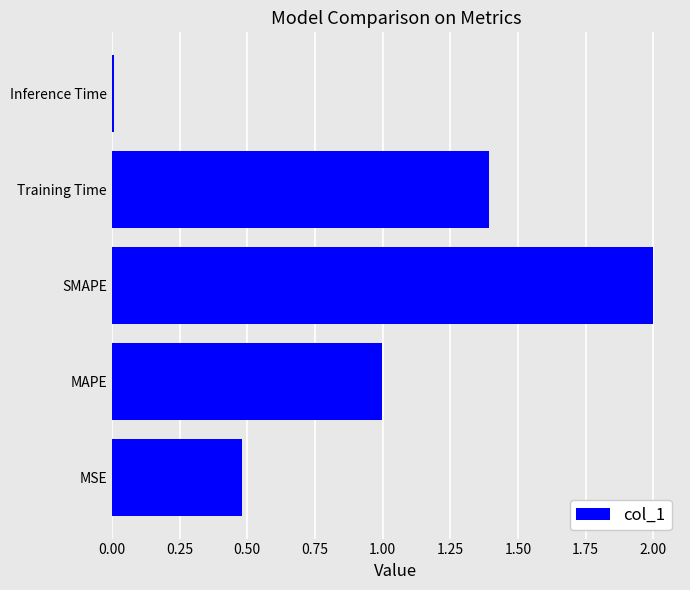

Does the chart contain stacked bars?

No